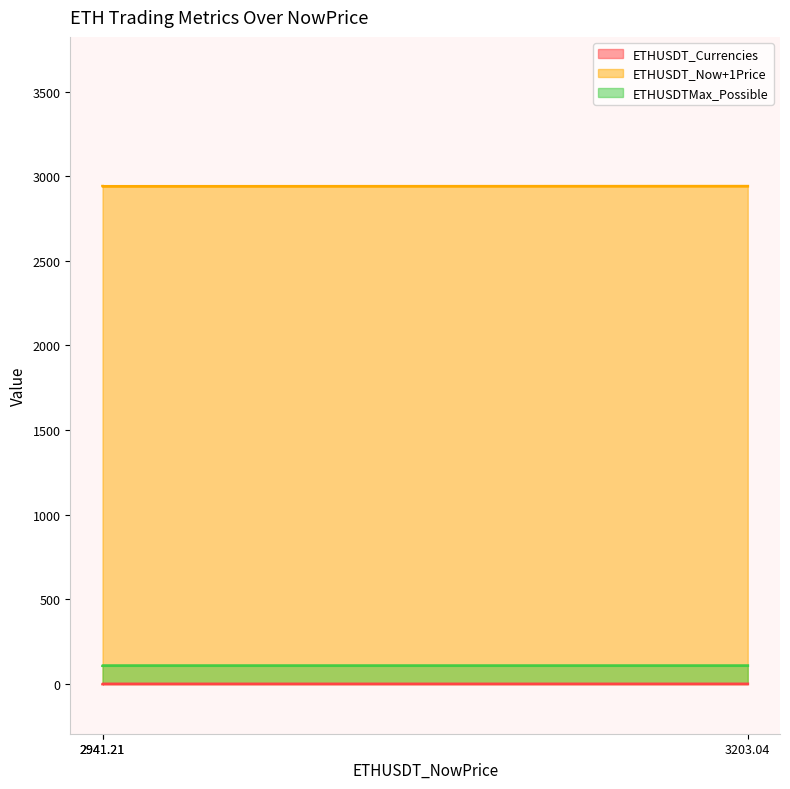

Which series has the widest spread of values?

ETHUSDT_Now+1Price